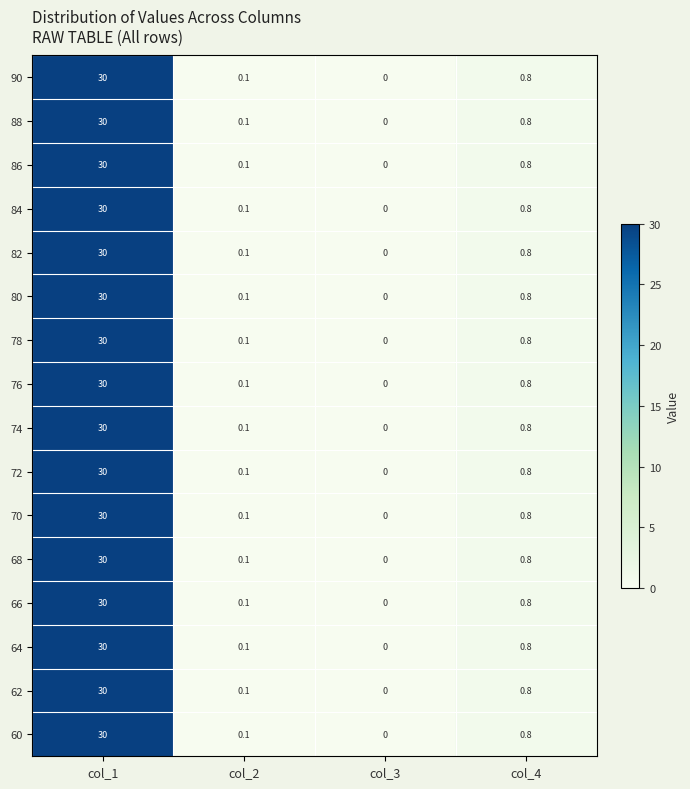

How many categories are shown in the chart?

4